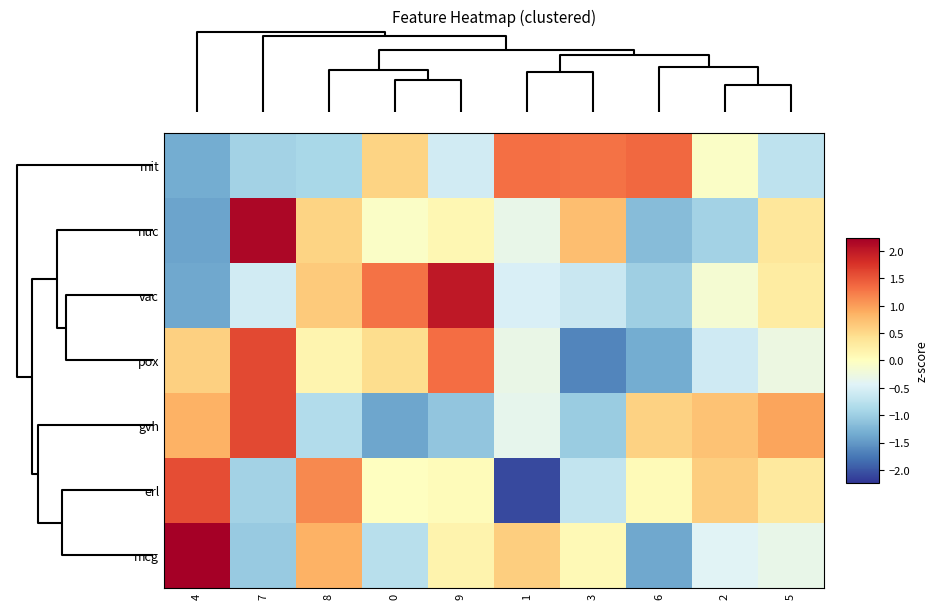

Which has a higher value, 8 or 6?

6